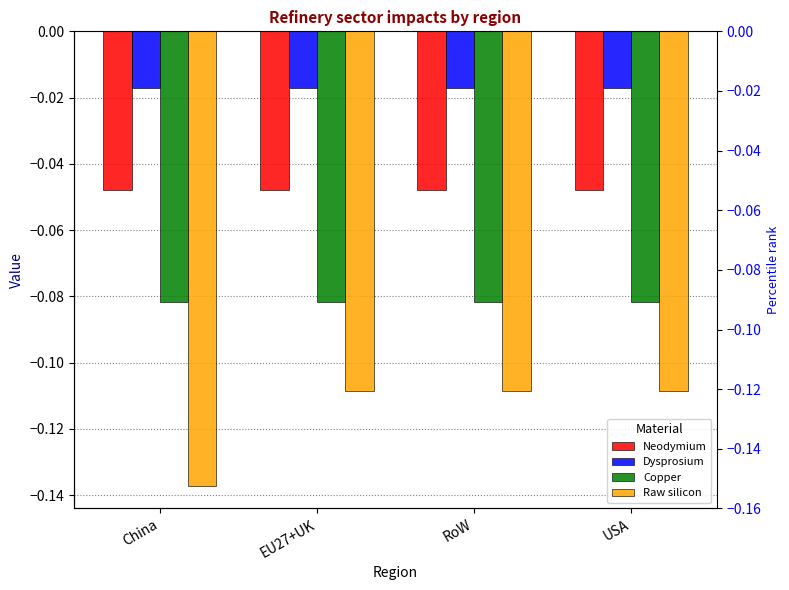

At USA, list the series in order from smallest to largest.

Raw silicon, Copper, Neodymium, Dysprosium